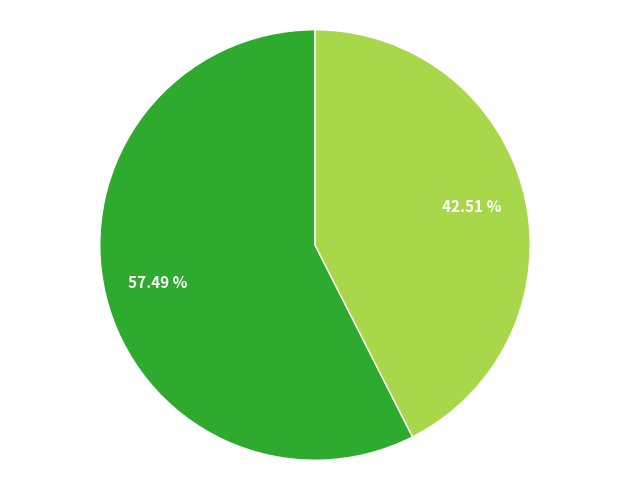

Is there any slice that represents more than half of the pie?

Yes